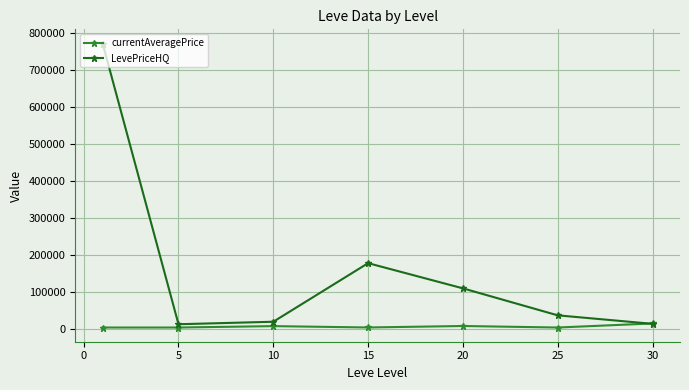

How many interior local valleys does the LevePriceHQ series have?

1